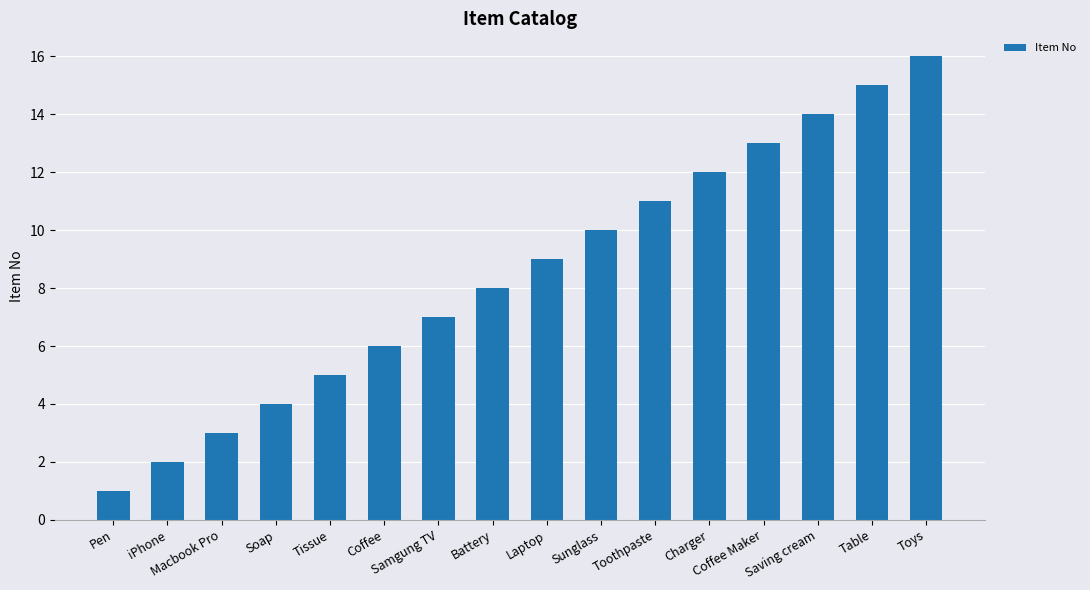

The chart shows a value of 9 at Laptop. True or false?

True